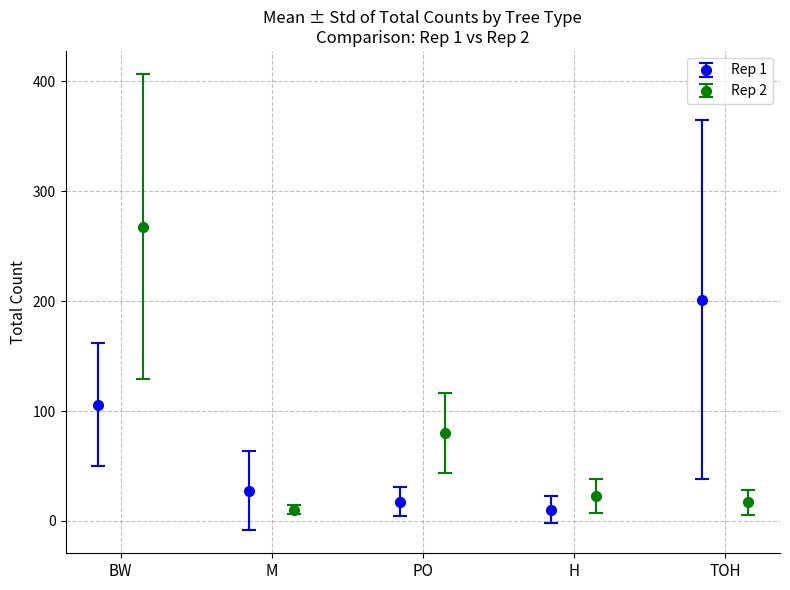

How many values in Rep1_Total are above zero?

14